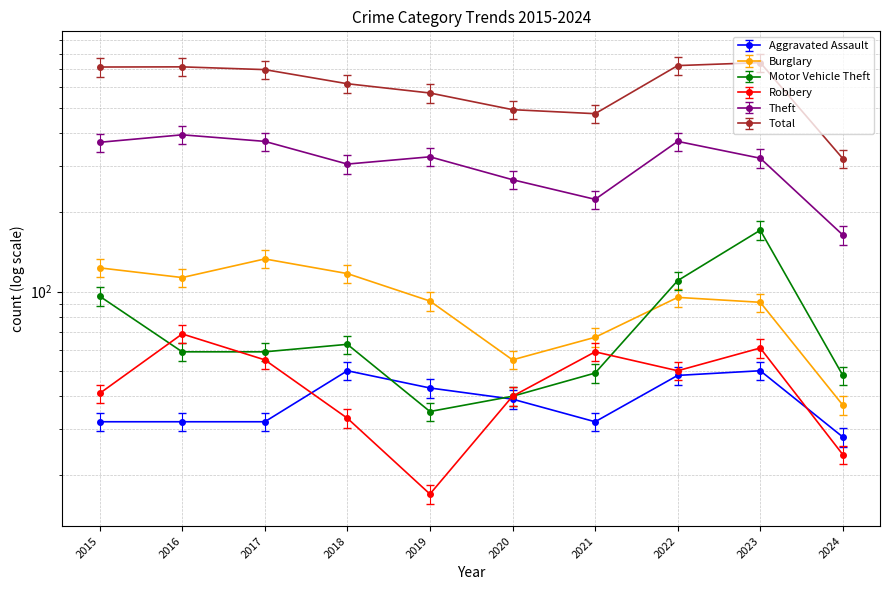

What is the total value across all series at 2020?

927.8